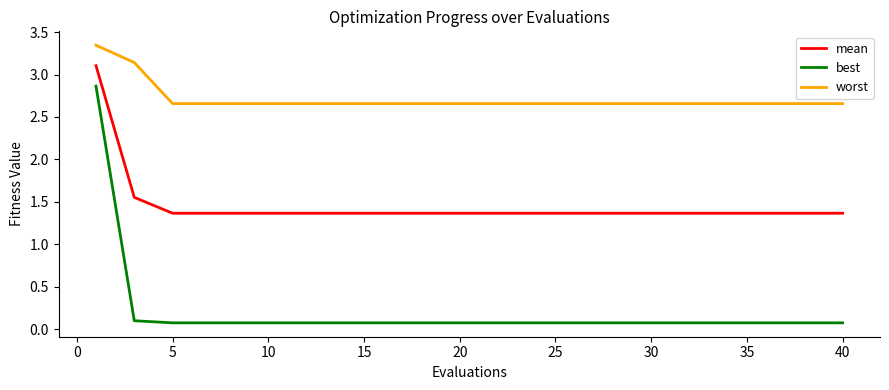

True or false: mean and worst intersect in this chart.

False